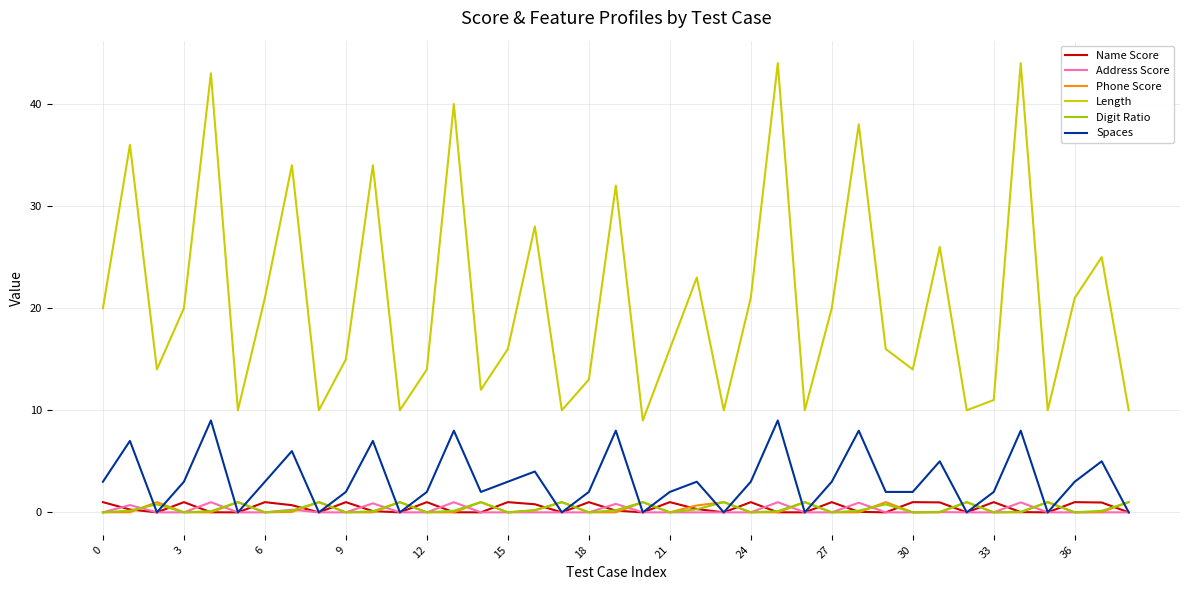

Which series has the widest spread of values?

Length